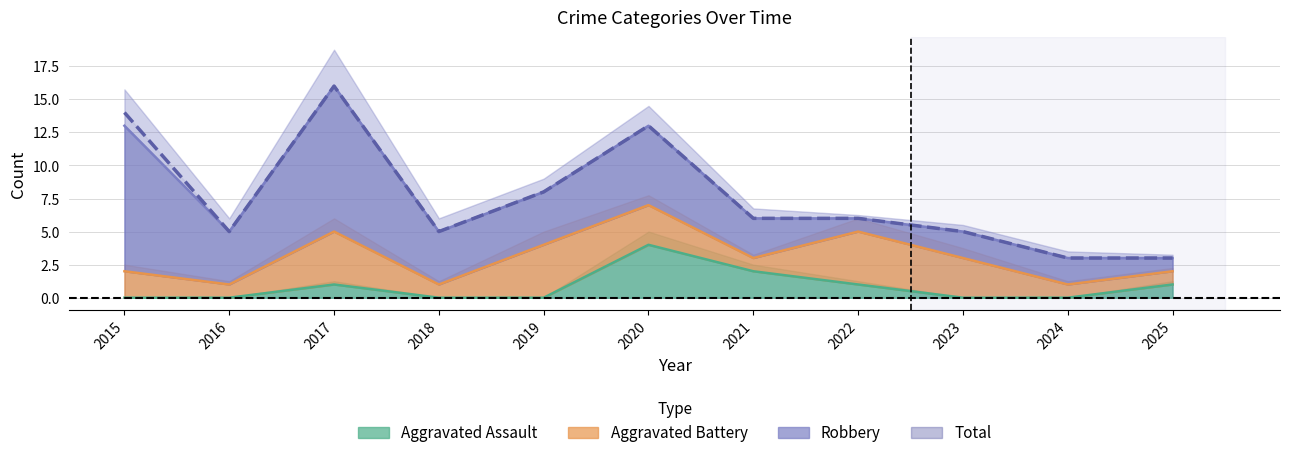

At which label does Aggravated Assault reach its minimum?

2015